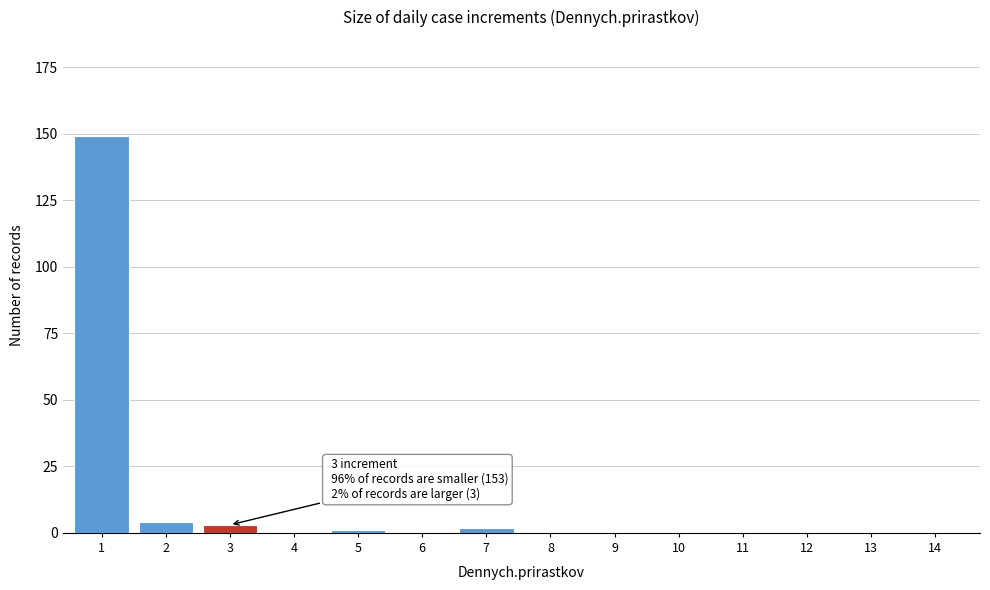

Reading right to left, extract all data points from this chart.

14=0	13=0	12=0	11=0	10=0	9=0	8=0	7=2	6=0	5=1	4=0	3=3	2=4	1=149